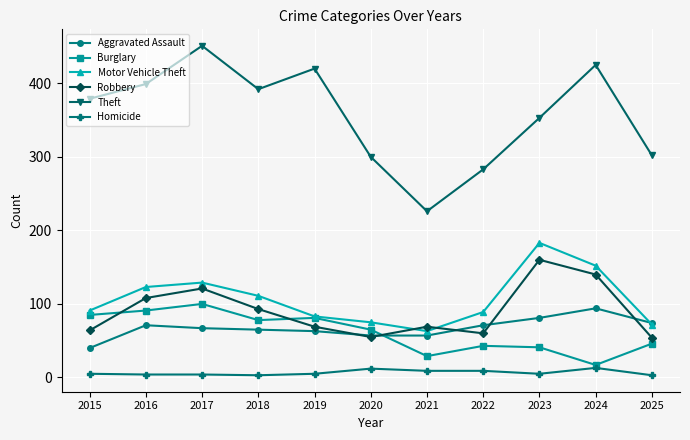

Which series has the largest total across all categories?

Theft